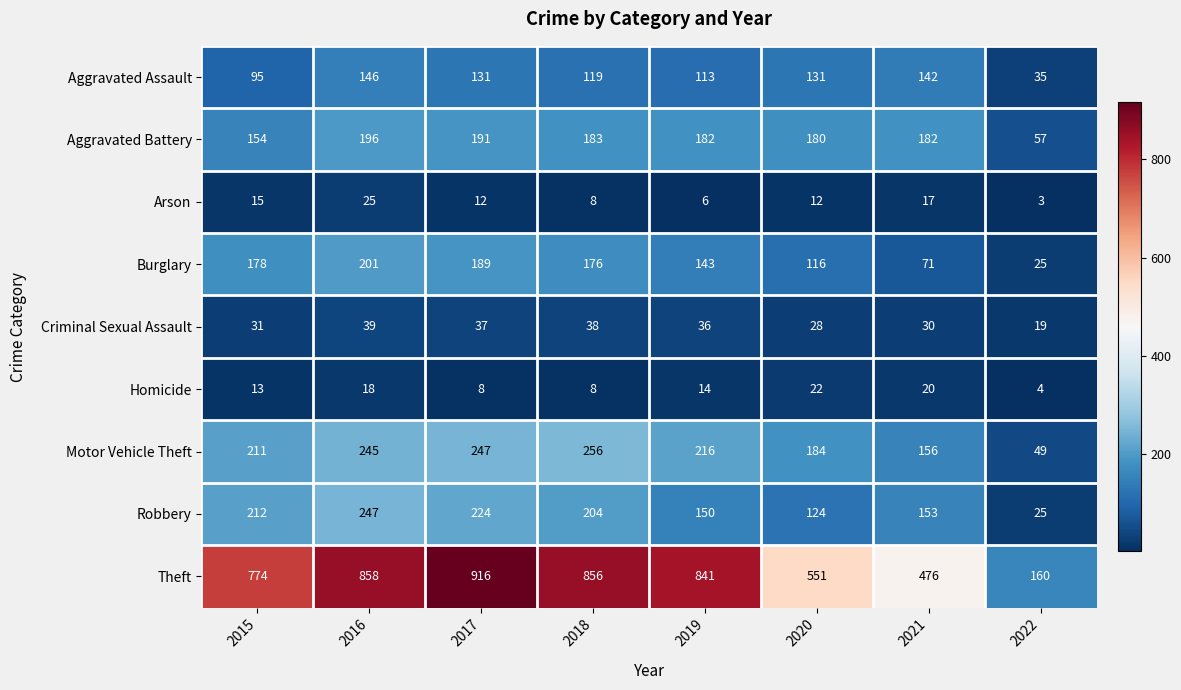

How many data points does each series have?

8